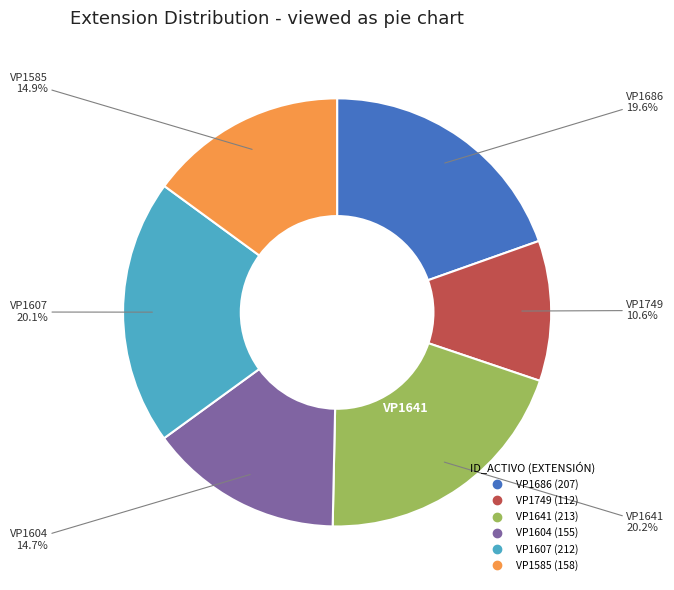

The VP1604 slice represents 1% of the pie. True or false?

False